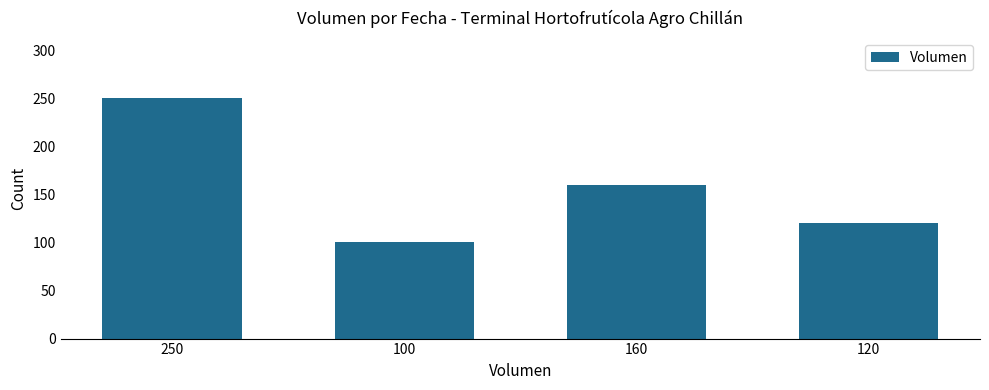

How many distinct data groups are displayed?

1